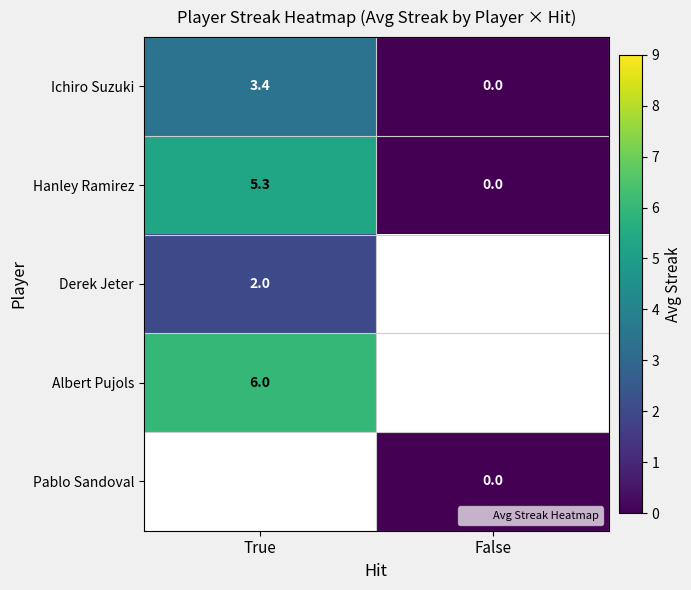

True or false: Ichiro Suzuki has a value of 0.0 at False.

True